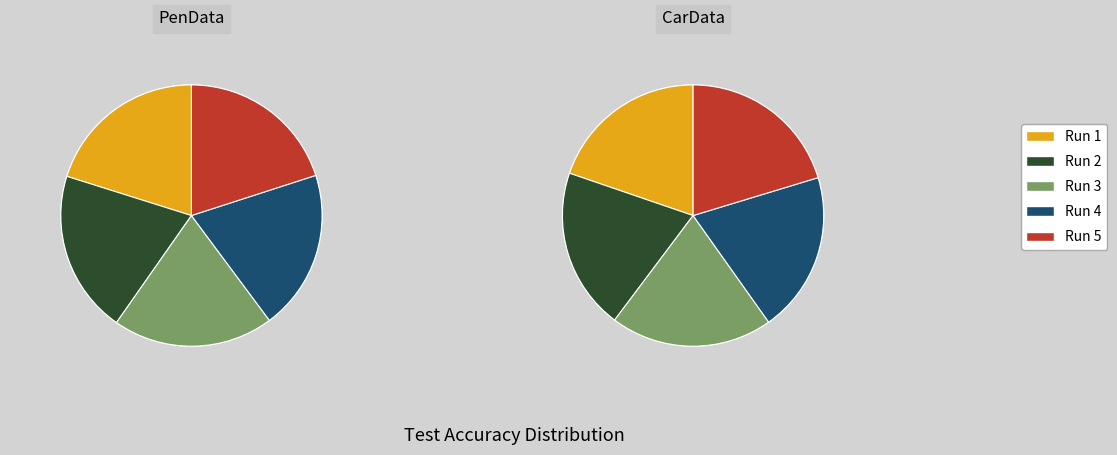

Does Run 1 account for over 50% of the chart?

No